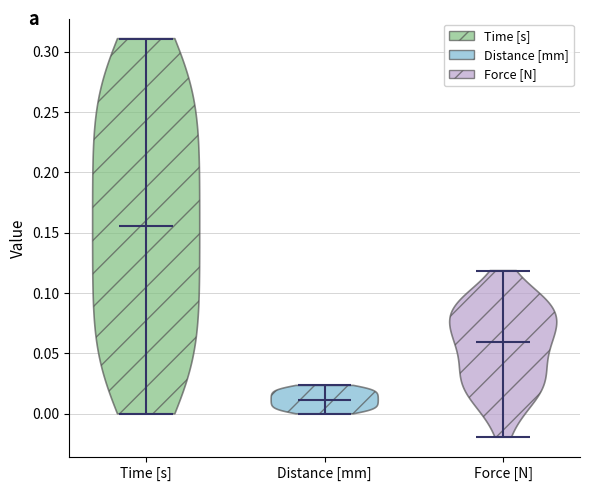

Where does the median line of the violin for Distance [mm] sit on the y-axis? The values are not printed on the chart, so give them approximately, as read against the axis.

0.010